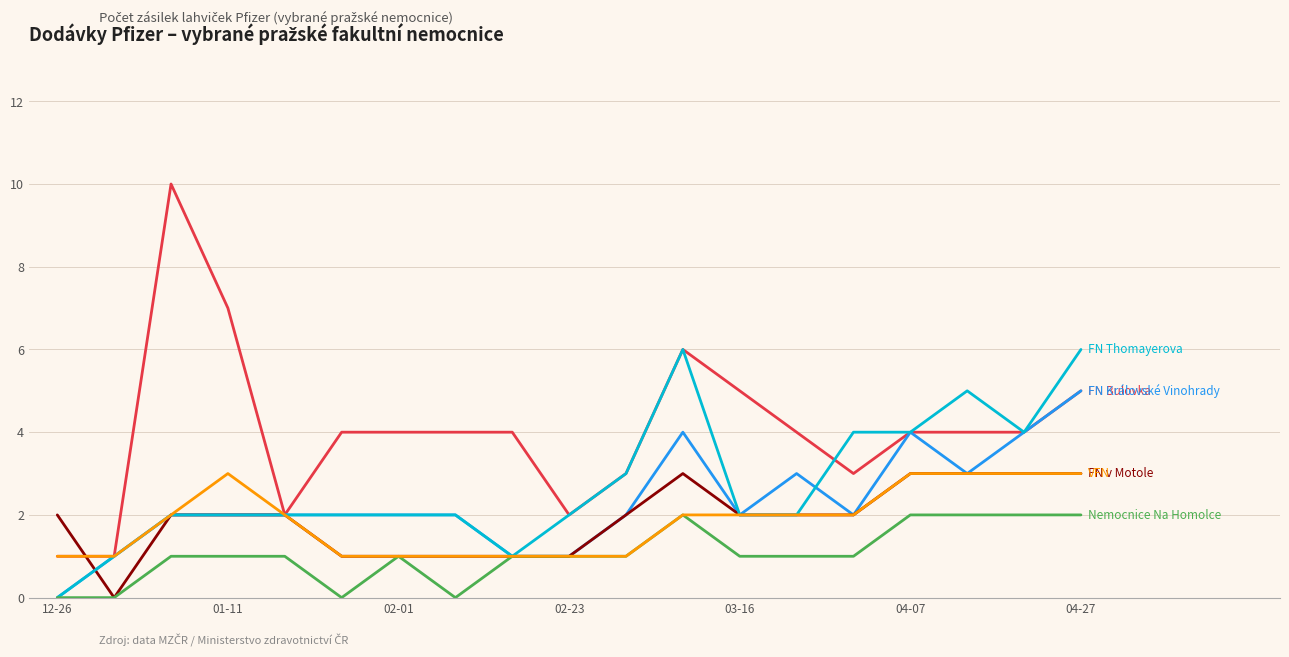

What is the maximum value shown in the chart?

10